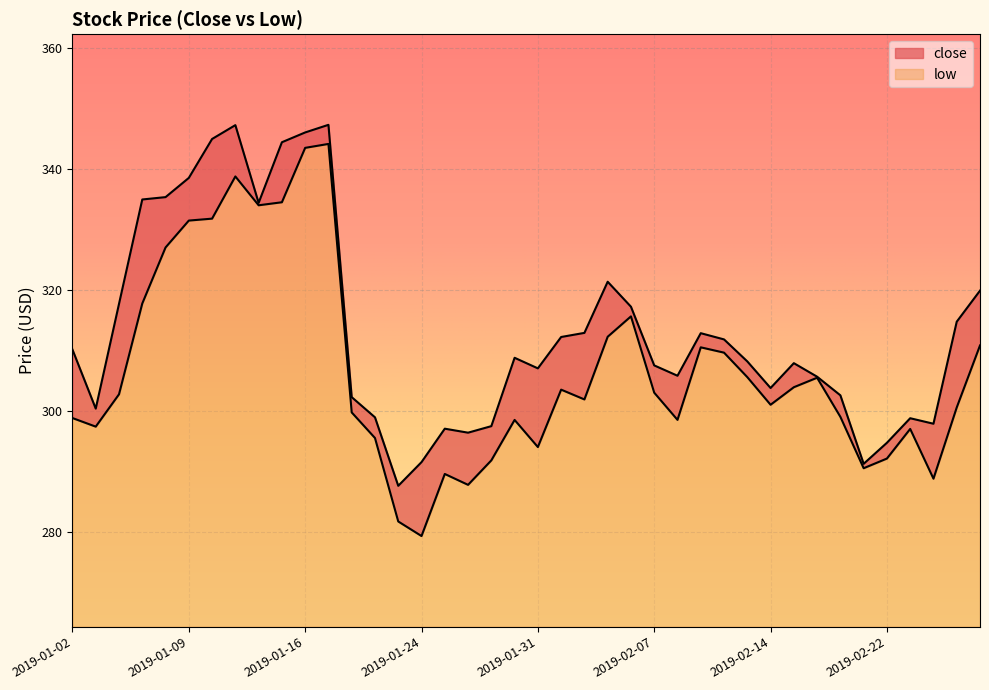

The value of low at 2019-01-25 is 150.6. True or false?

False